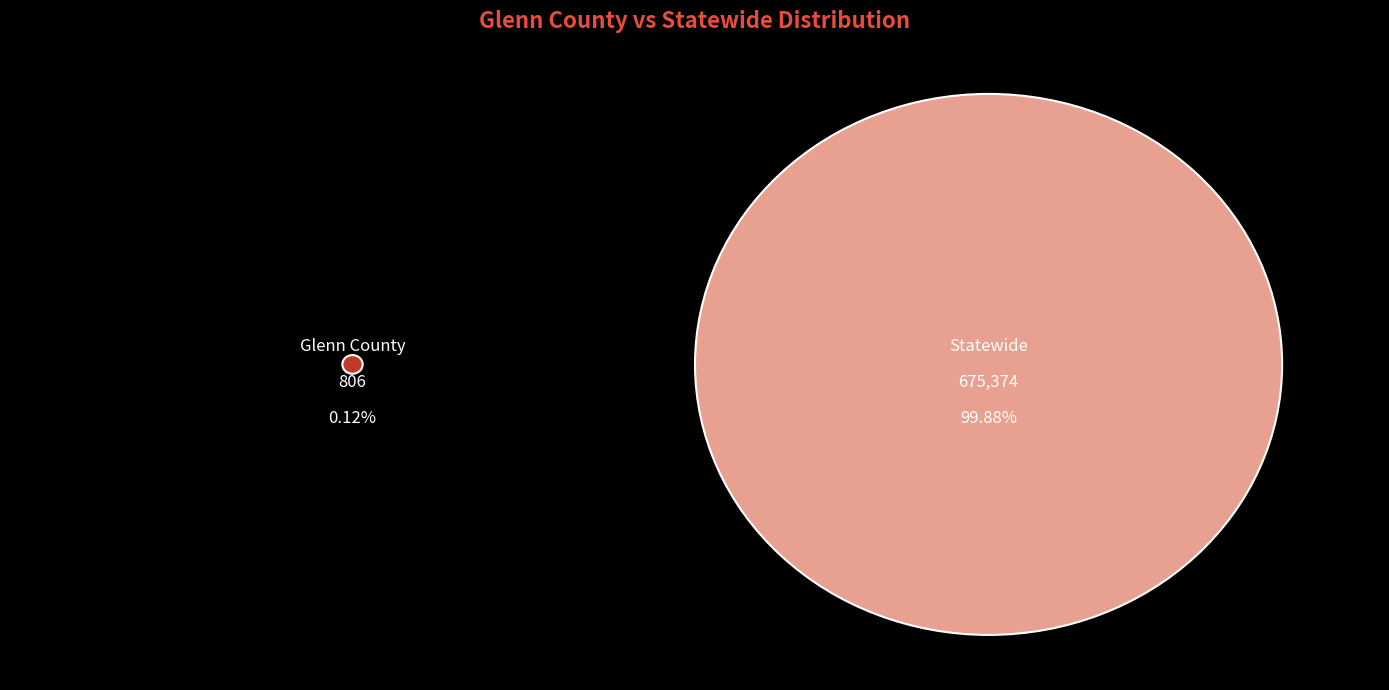

To the nearest percent, what portion does Statewide represent?

100%